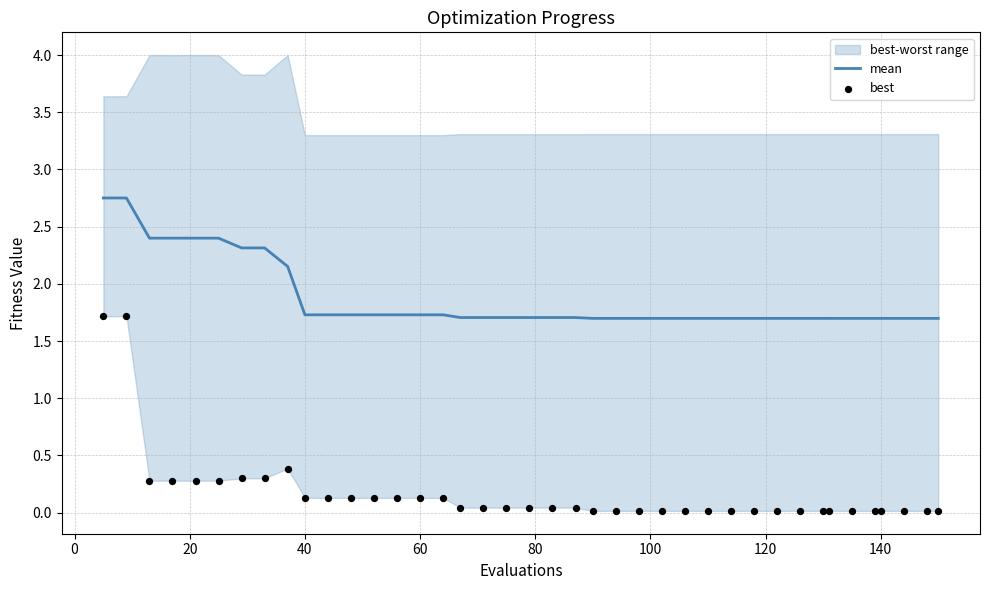

Which series reaches the minimum Y coordinate?

best